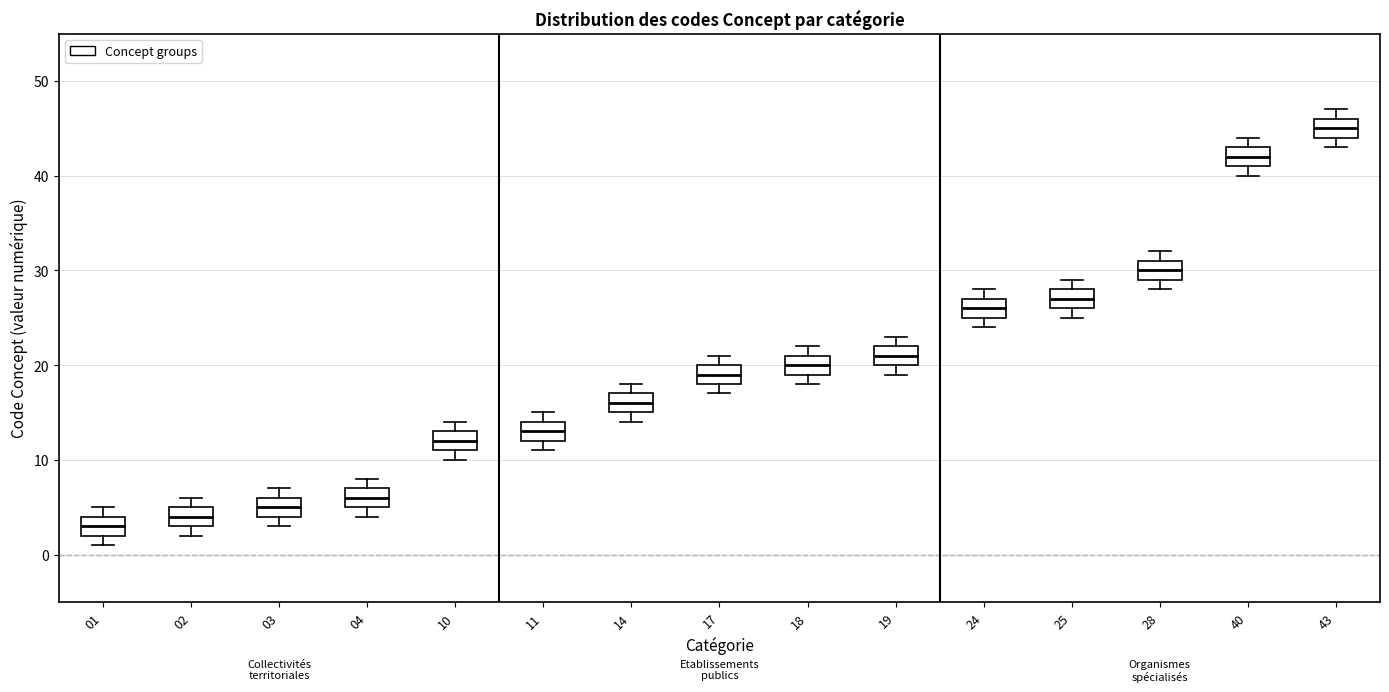

Reading left to right, read every box against the y-axis: the position of its median line, the range the box covers, and the ends of its whiskers. The values are not printed on the chart, so give them approximately, as read against the axis.

01: median 3, box 2 to 4, whiskers 1 to 5
02: median 4, box 3 to 5, whiskers 2 to 6
03: median 5, box 4 to 6, whiskers 3 to 7
04: median 6, box 5 to 7, whiskers 4 to 8
10: median 12, box 11 to 13, whiskers 10 to 14
11: median 13, box 12 to 14, whiskers 11 to 15
14: median 16, box 15 to 17, whiskers 14 to 18
17: median 19, box 18 to 20, whiskers 17 to 21
18: median 20, box 19 to 21, whiskers 18 to 22
19: median 21, box 20 to 22, whiskers 19 to 23
24: median 26, box 25 to 27, whiskers 24 to 28
25: median 27, box 26 to 28, whiskers 25 to 29
28: median 30, box 29 to 31, whiskers 28 to 32
40: median 42, box 41 to 43, whiskers 40 to 44
43: median 45, box 44 to 46, whiskers 43 to 47